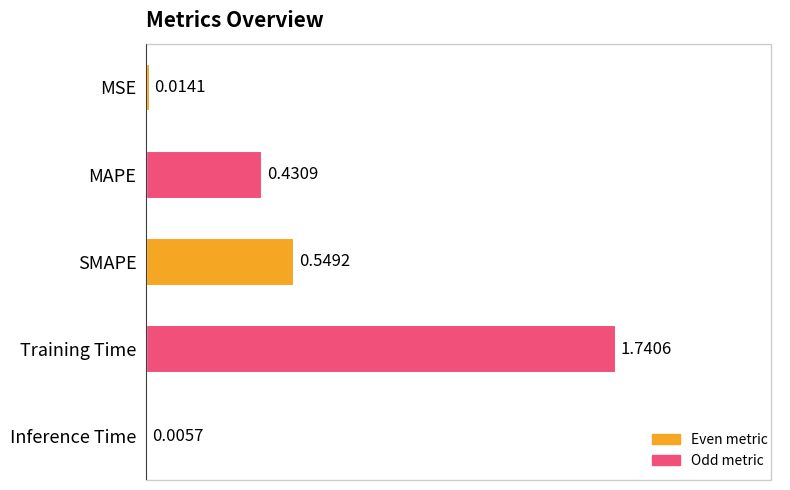

What is the change in value from MAPE to Training Time?

+1.3